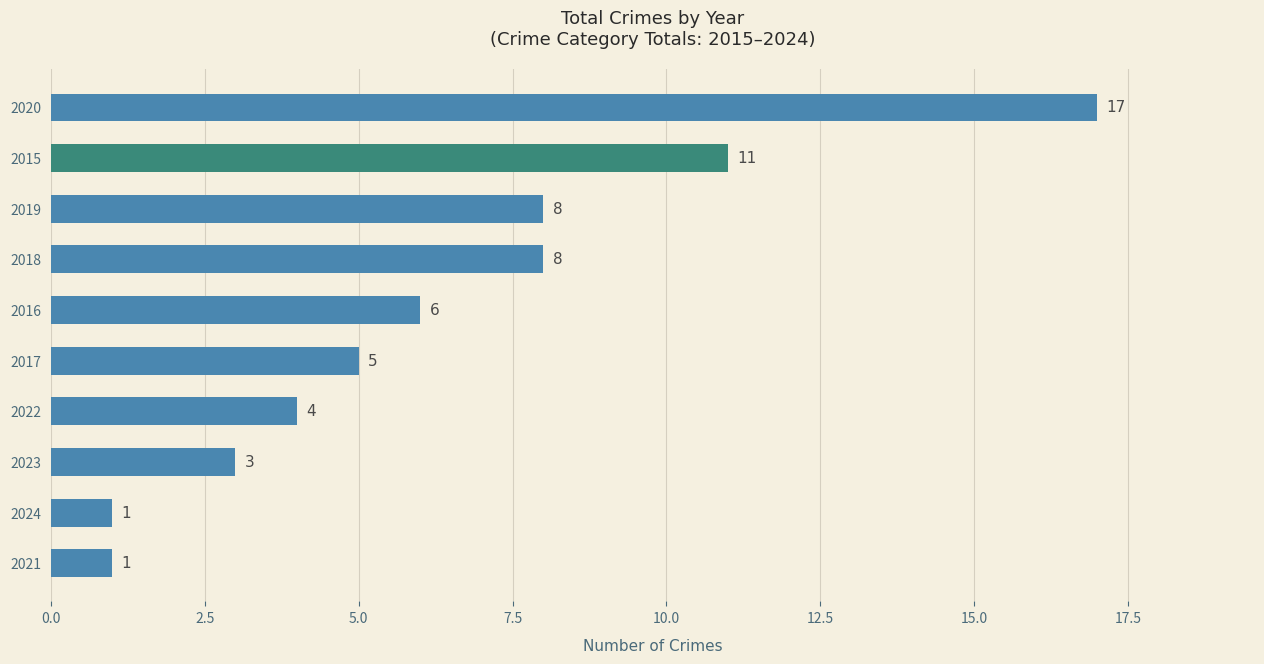

What value does the data have at 2018, to the nearest 10?

10